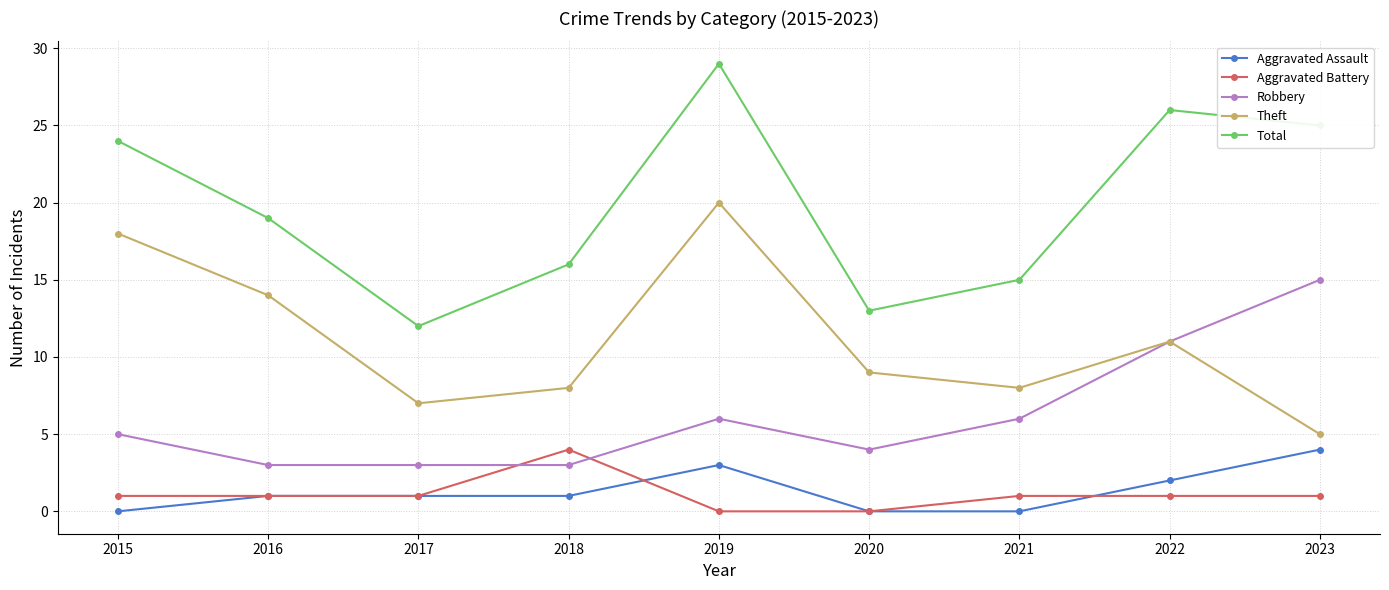

Which category has the lowest value in the Theft series?

2023